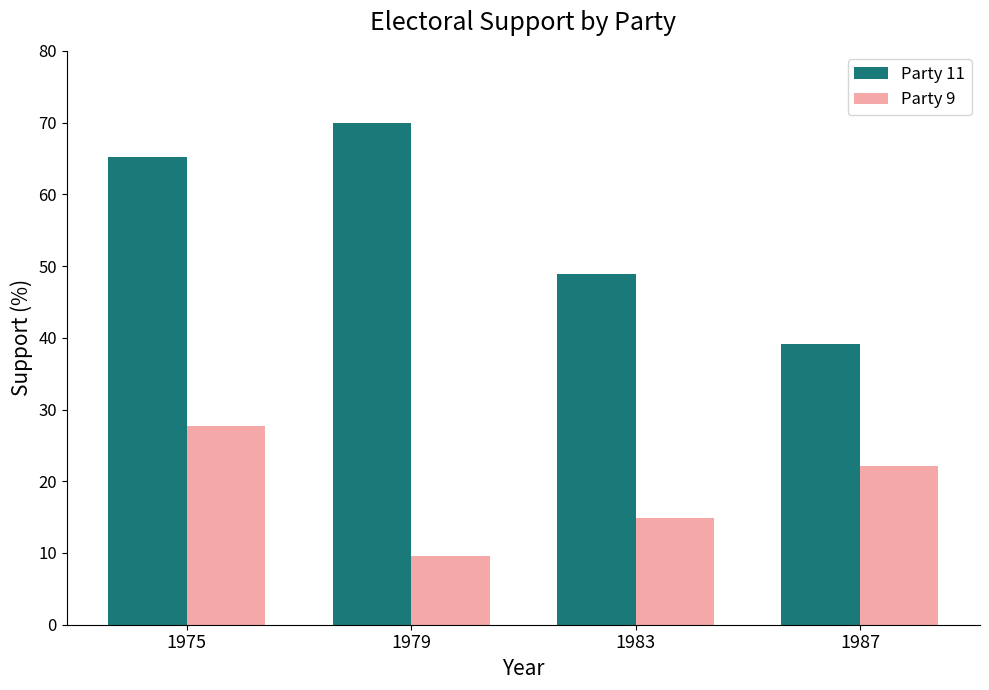

Between 1975 and 1983, which series saw the biggest shift?

Party 11